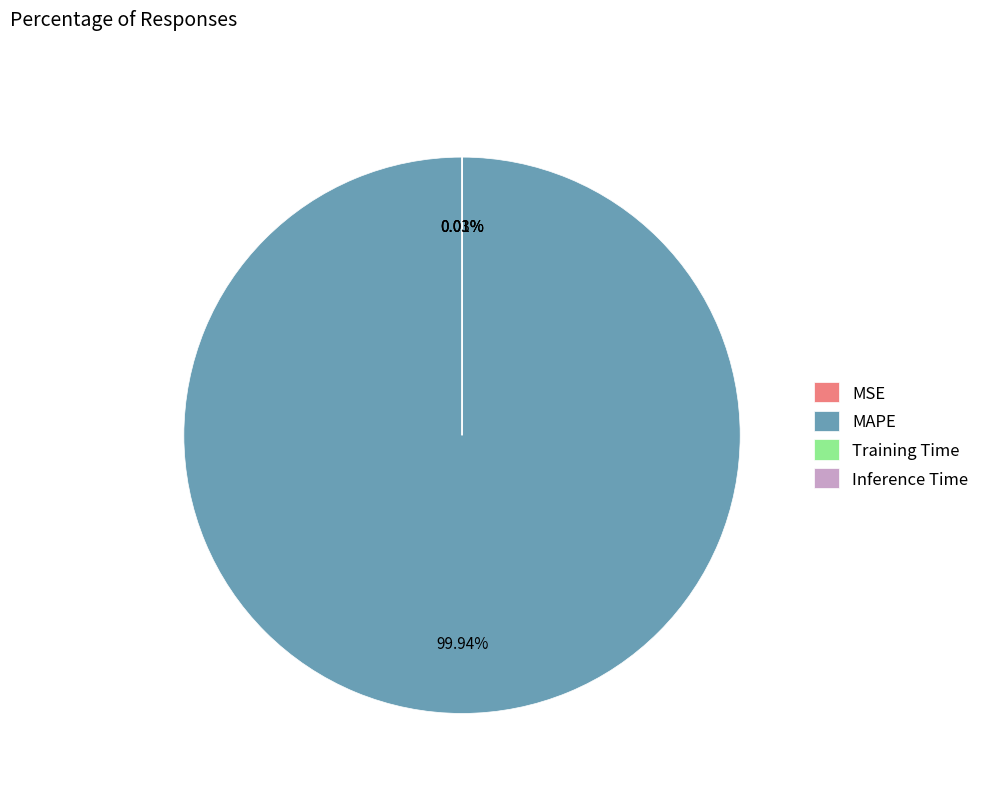

What percentage is the MAPE slice, to the nearest percent?

100%